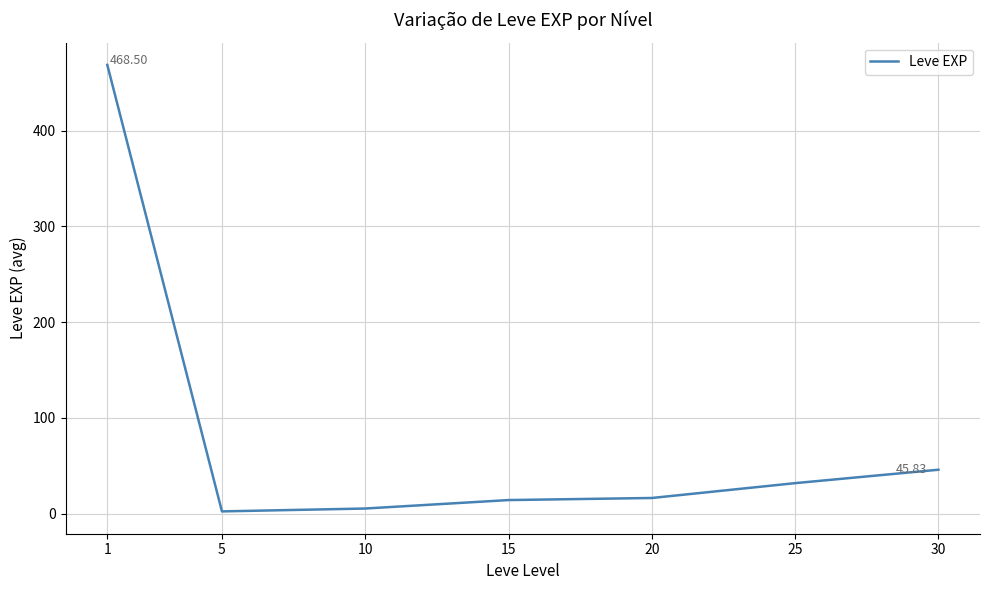

What is the difference between the maximum and second lowest values?

463.2